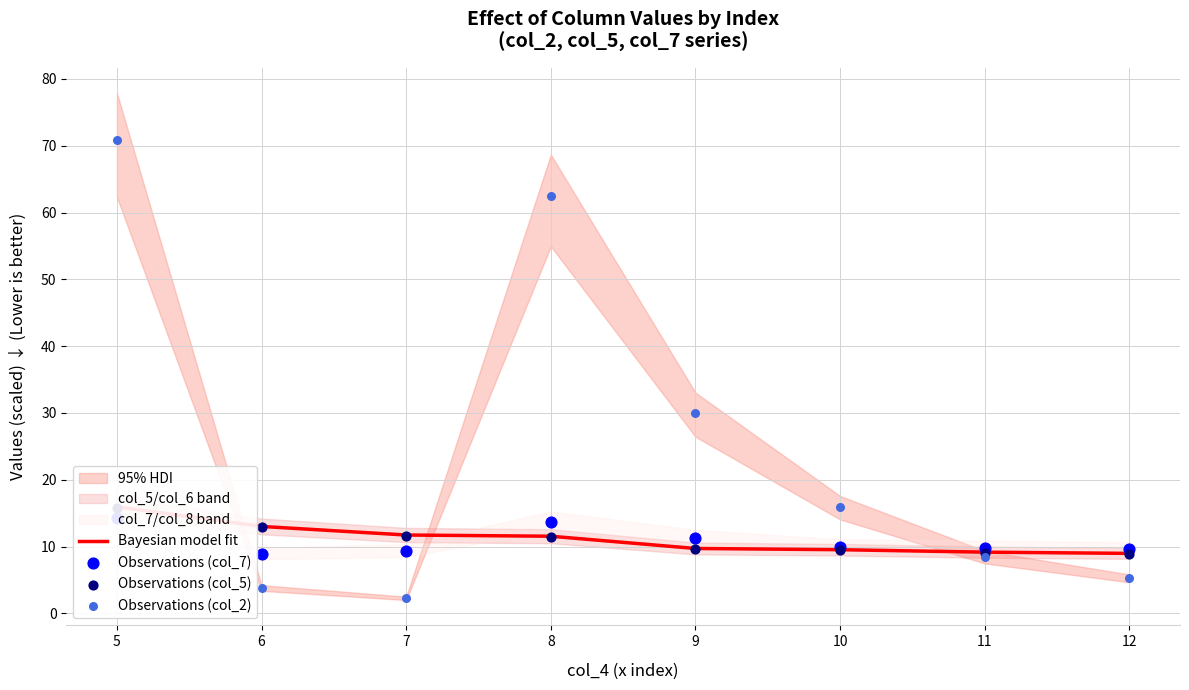

Which series has the widest spread of Y values?

Observations (col_2)